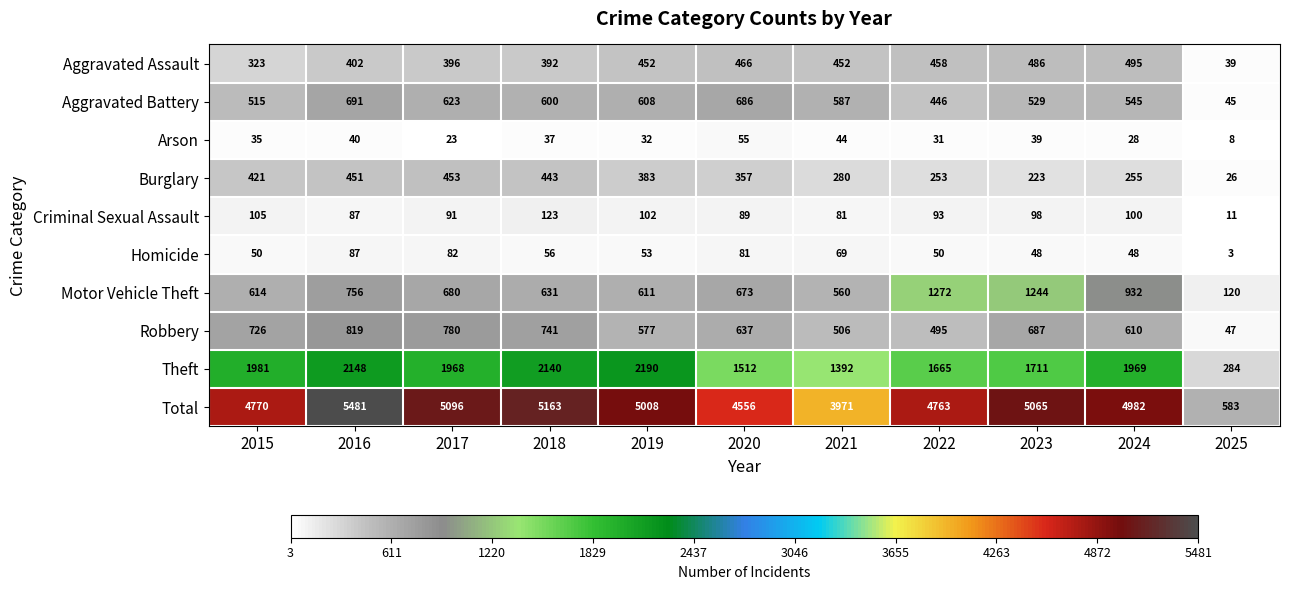

At which category does the chart reach its minimum across all series?

2025